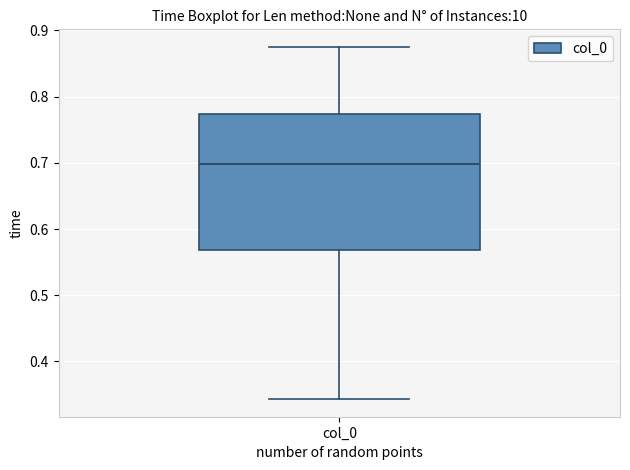

Transcribe this box plot: give where the median line is, the range the box spans, and where the two whiskers end, as read against the y-axis. The values are not printed on the chart, so give them approximately, as read against the axis.

median 0.70, box 0.57 to 0.77, whiskers 0.34 to 0.88